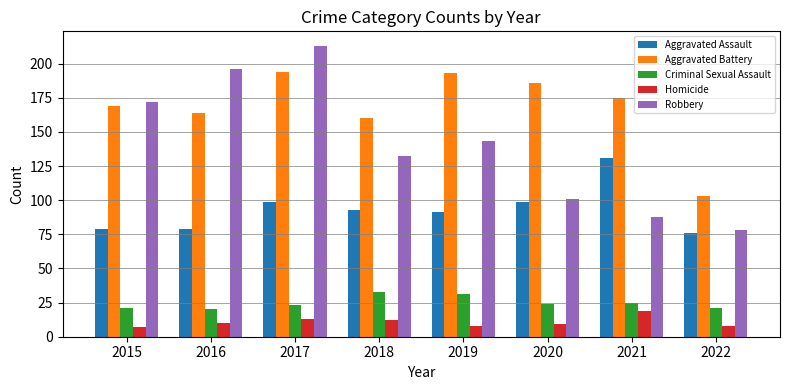

What are all the series names shown in the legend?

Aggravated Assault, Aggravated Battery, Criminal Sexual Assault, Homicide, Robbery